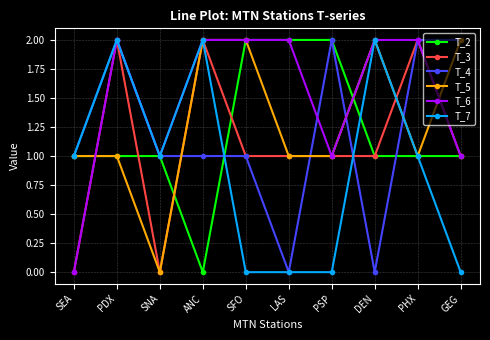

Which series has the largest total across all categories?

T_6